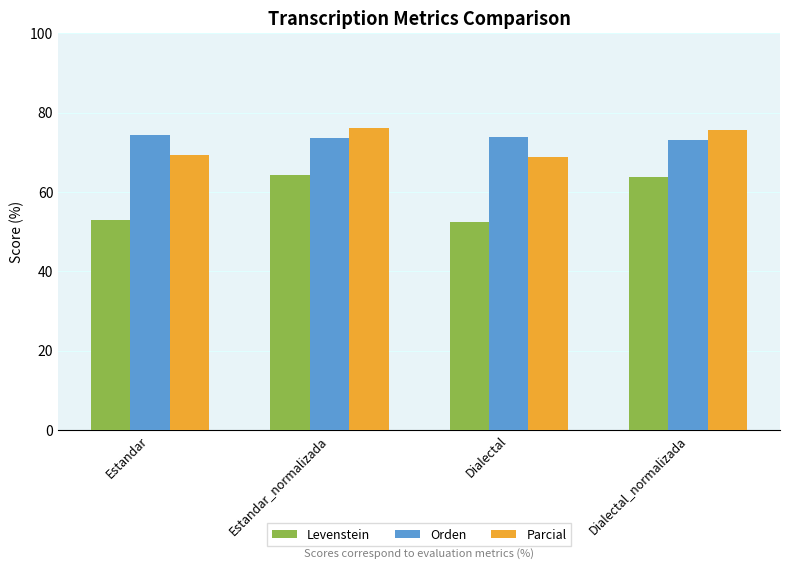

The Parcial series shows 75.7 at Dialectal_normalizada. True or false?

True